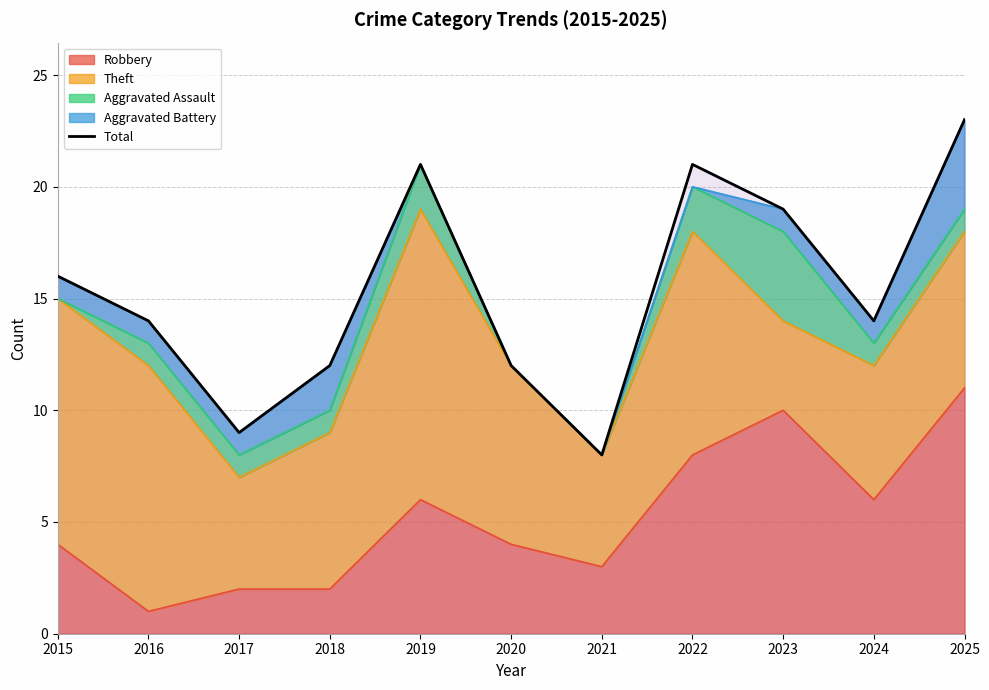

Count the values in the range 12 to 21.

8